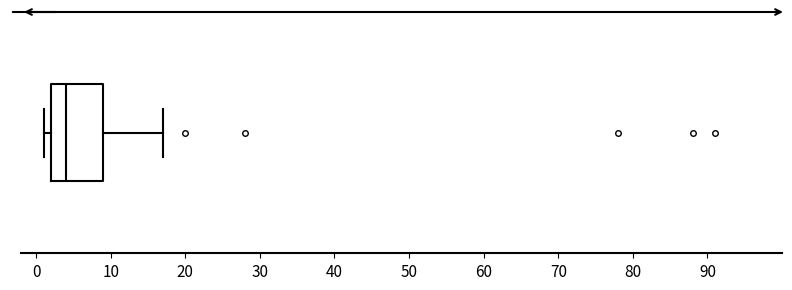

Transcribe this box plot: give where the median line is, the range the box spans, and where the two whiskers end, as read against the x-axis. The values are not printed on the chart, so give them approximately, as read against the axis.

median 4, box 2 to 9, whiskers 1 to 17